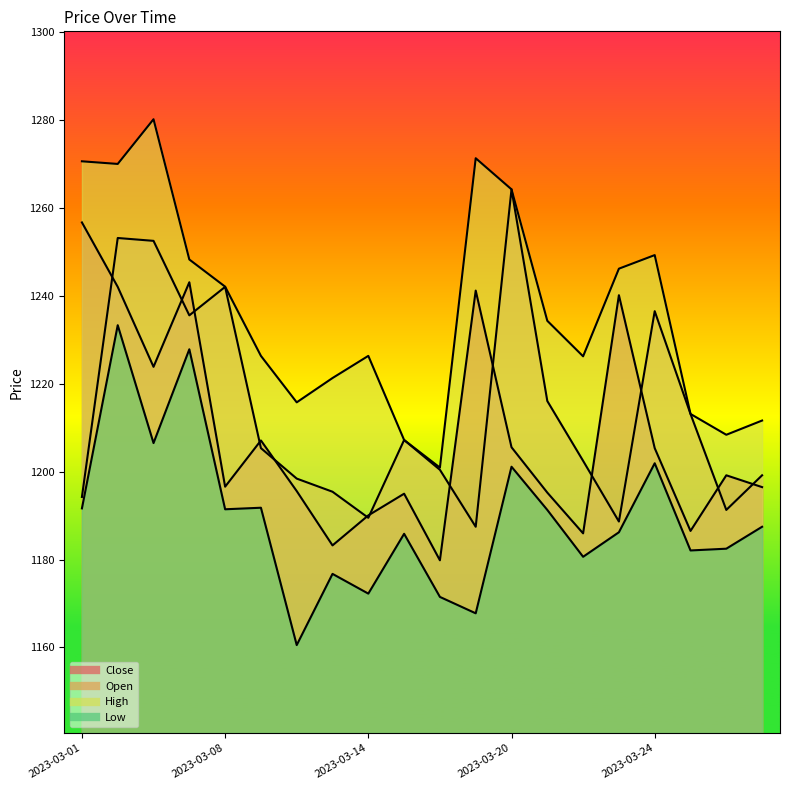

What is the sum of the Low values at 2023-03-20 and 2023-03-14?

2373.3